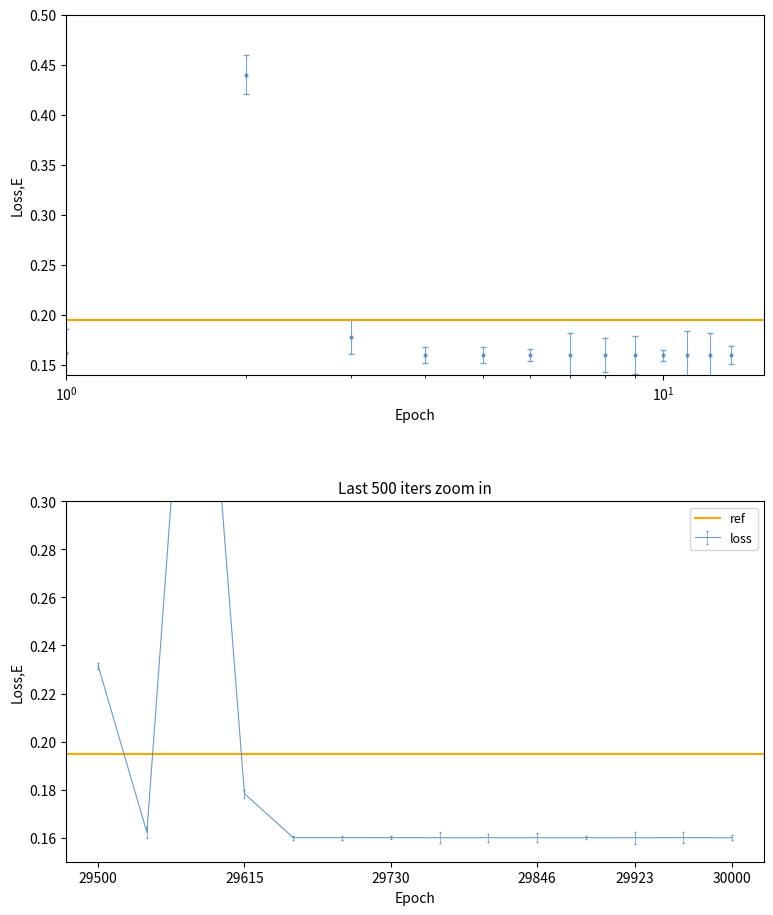

How many lines are shown in the chart?

4